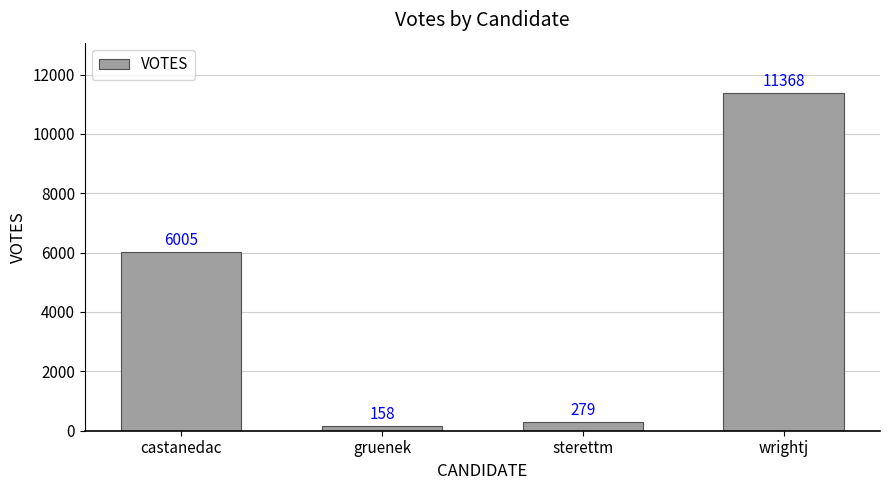

At which category does the chart reach its peak across all series?

wrightj